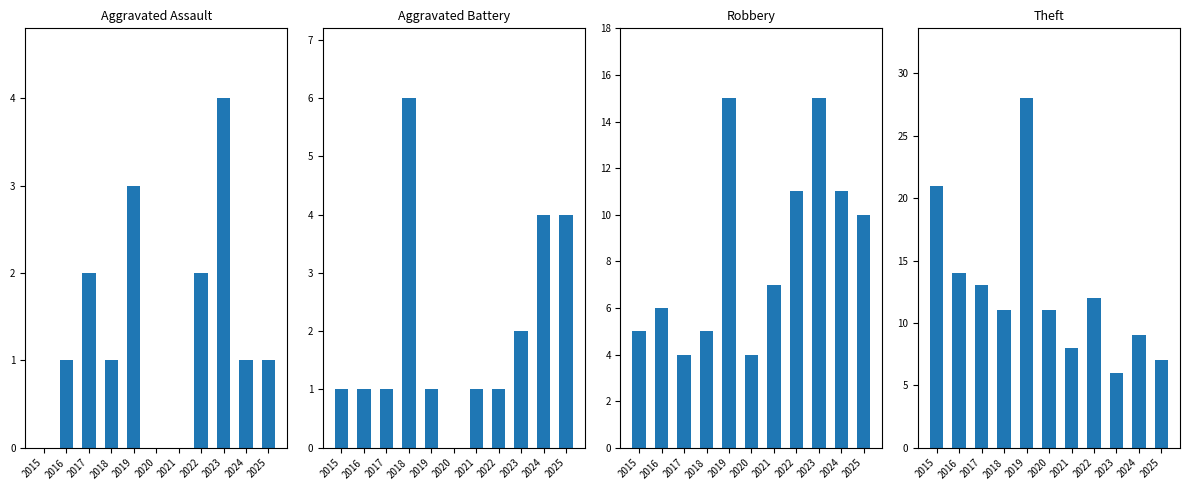

What is the sum of the Robbery values at 2016 and 2023?

21